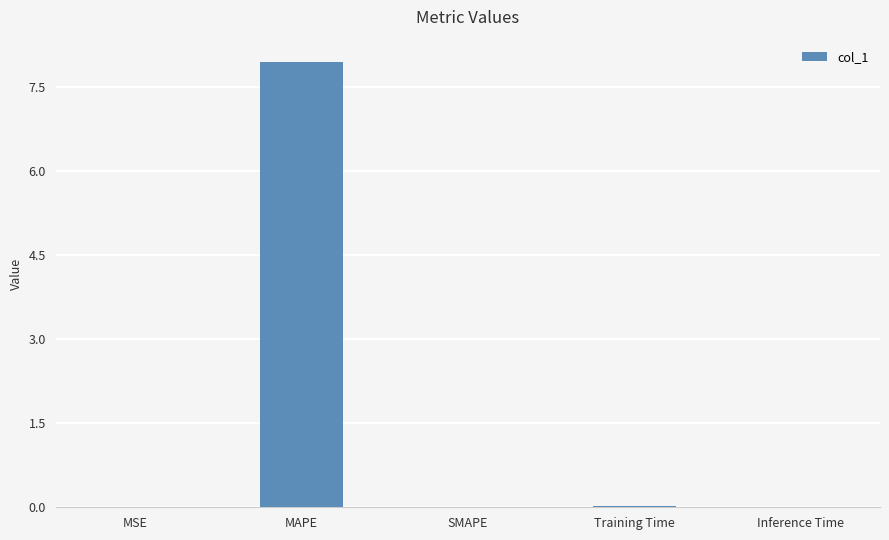

What is the maximum value shown in the chart?

8.0